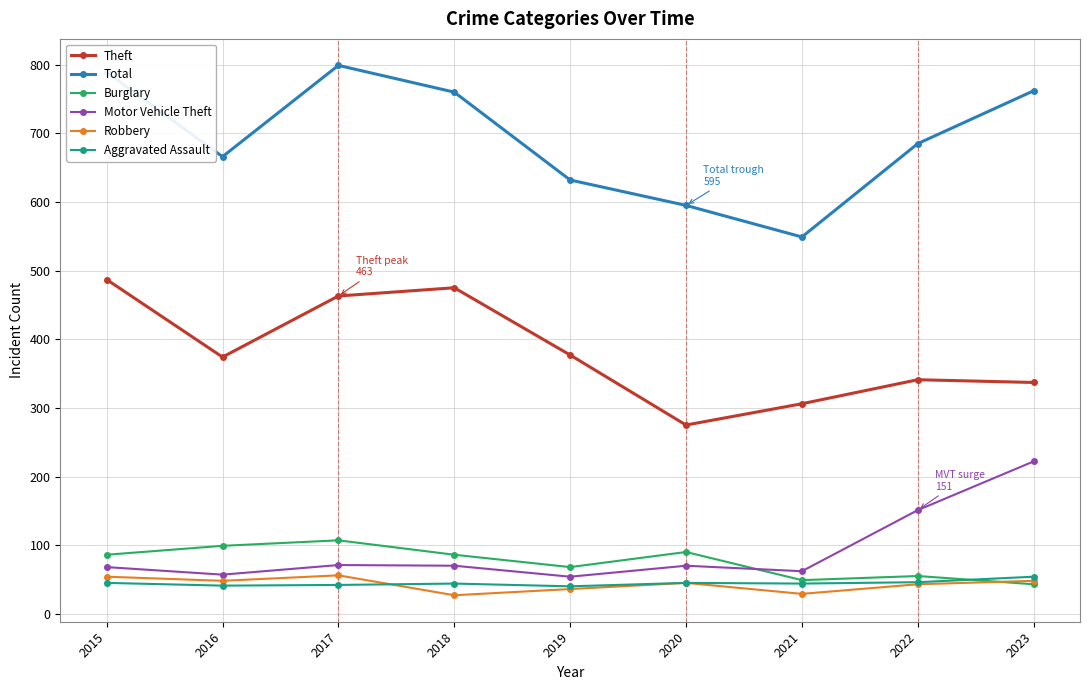

The Robbery series shows 36 at 2019. True or false?

True